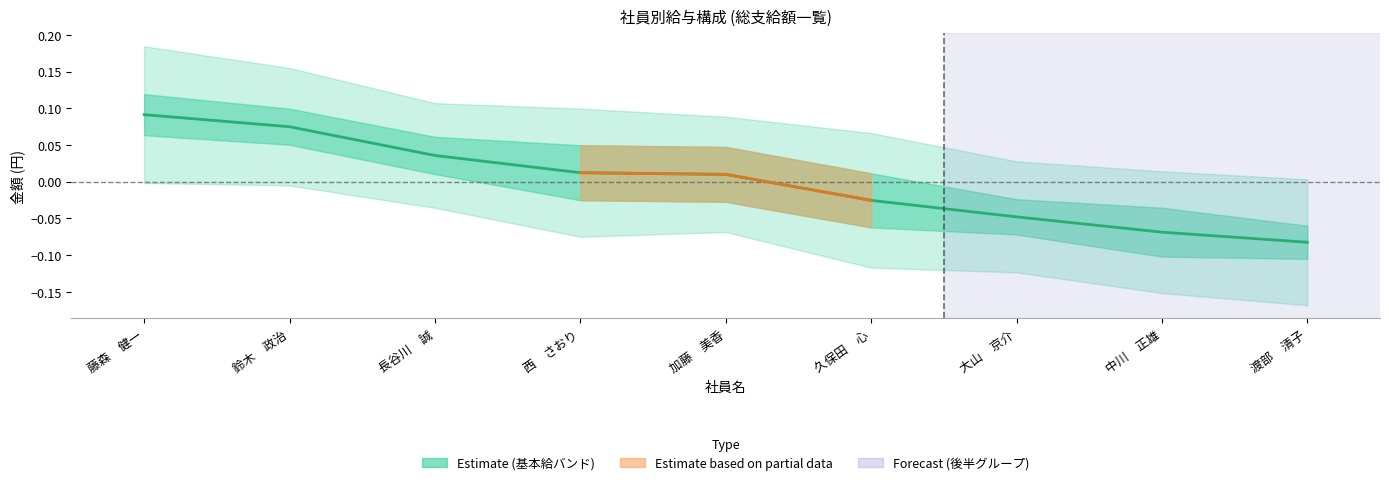

What is the maximum value shown in the chart?

0.1